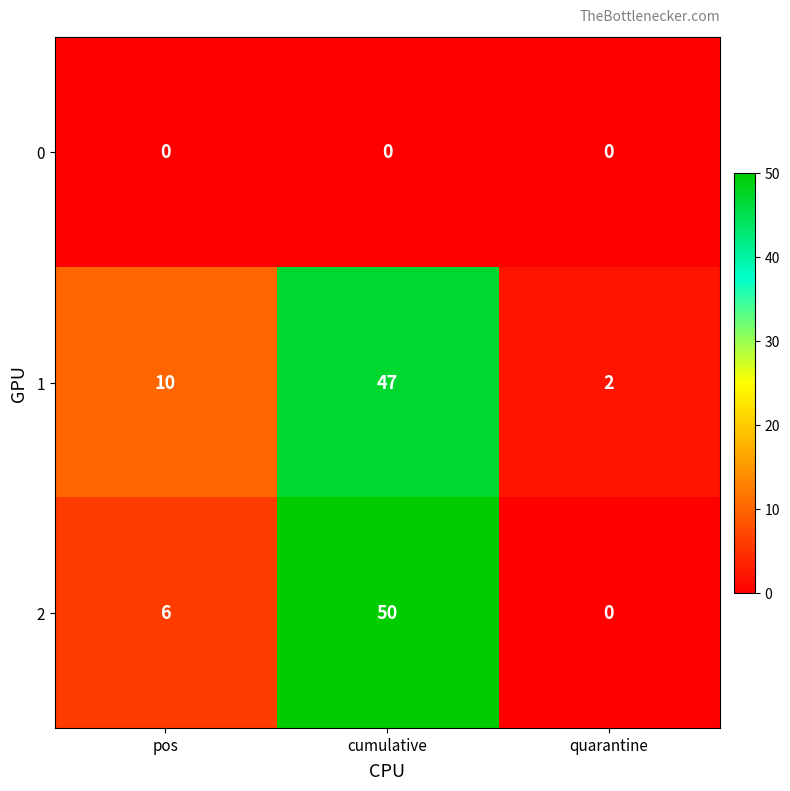

List the series in order of their peak value, highest first.

2, 1, 0